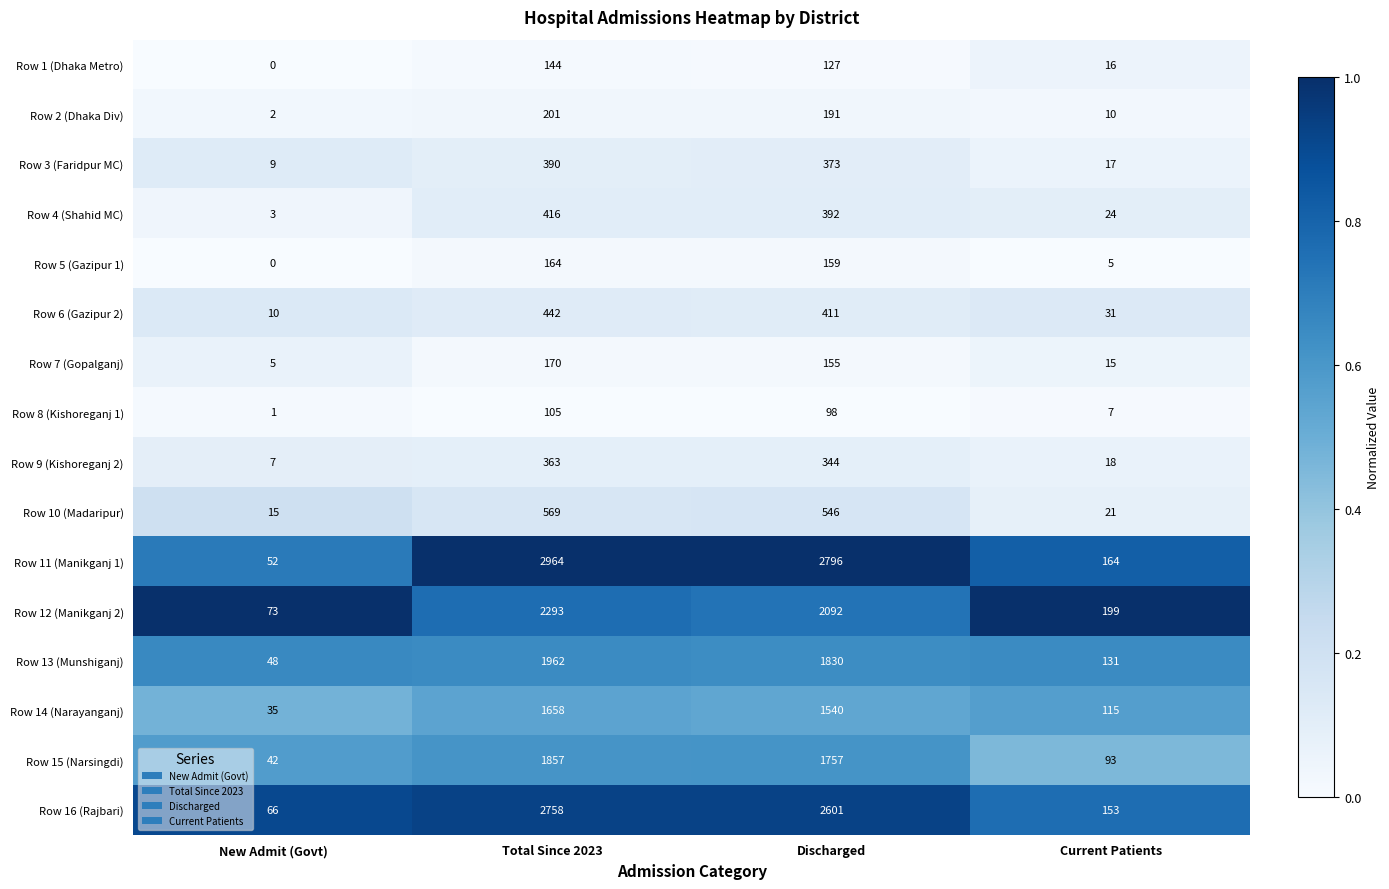

The Row 10 (Madaripur) series shows 569 at Total Since 2023. True or false?

True